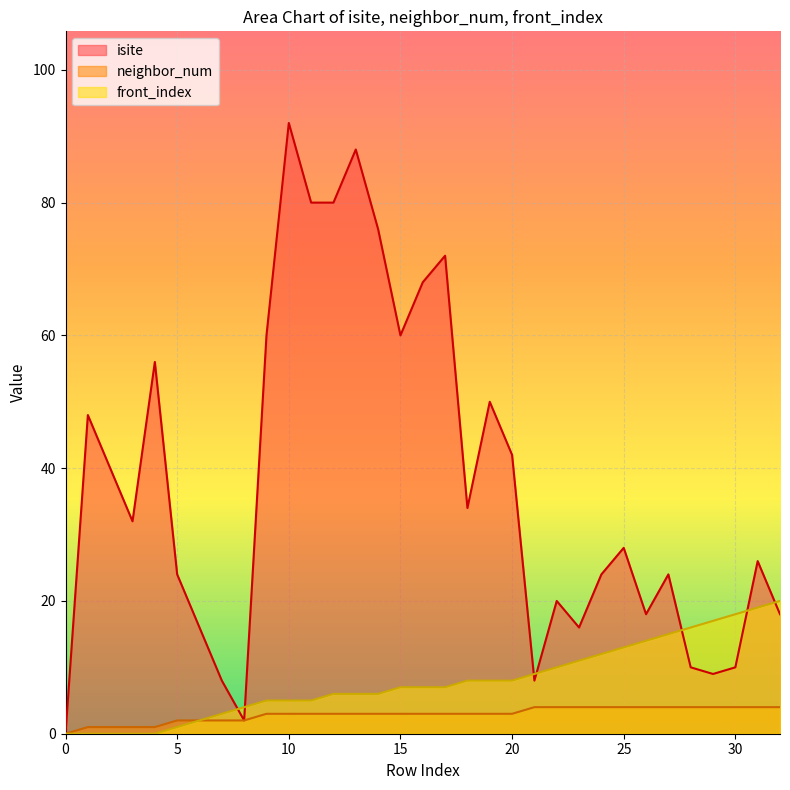

Between 24 and 25, which is larger?

25